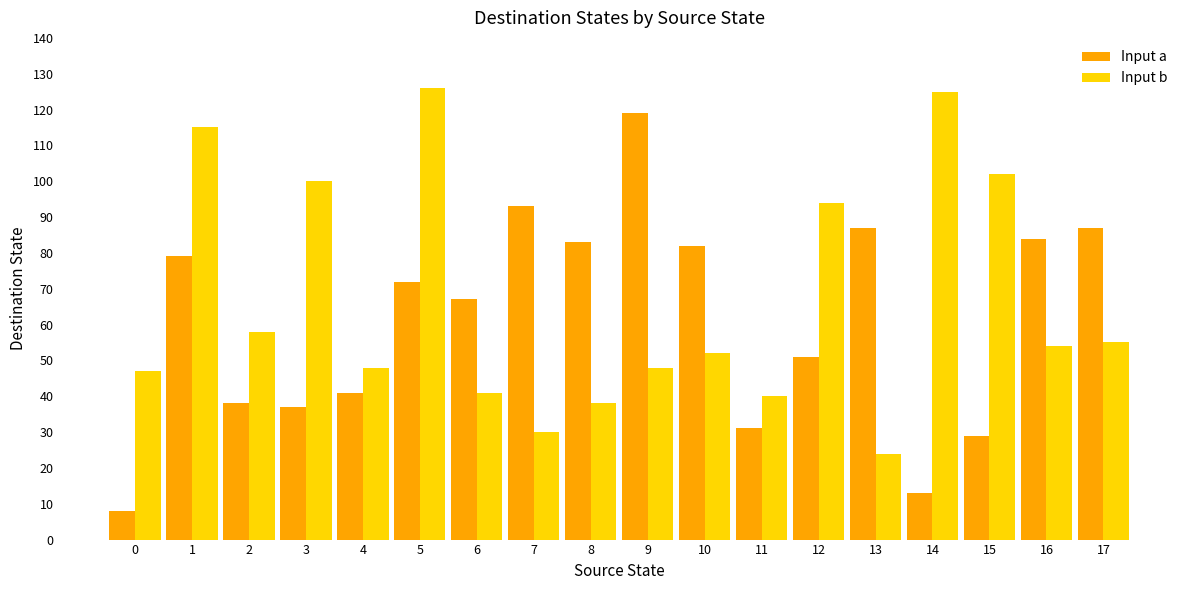

What is the difference between the Input b values at 12 and 10?

42